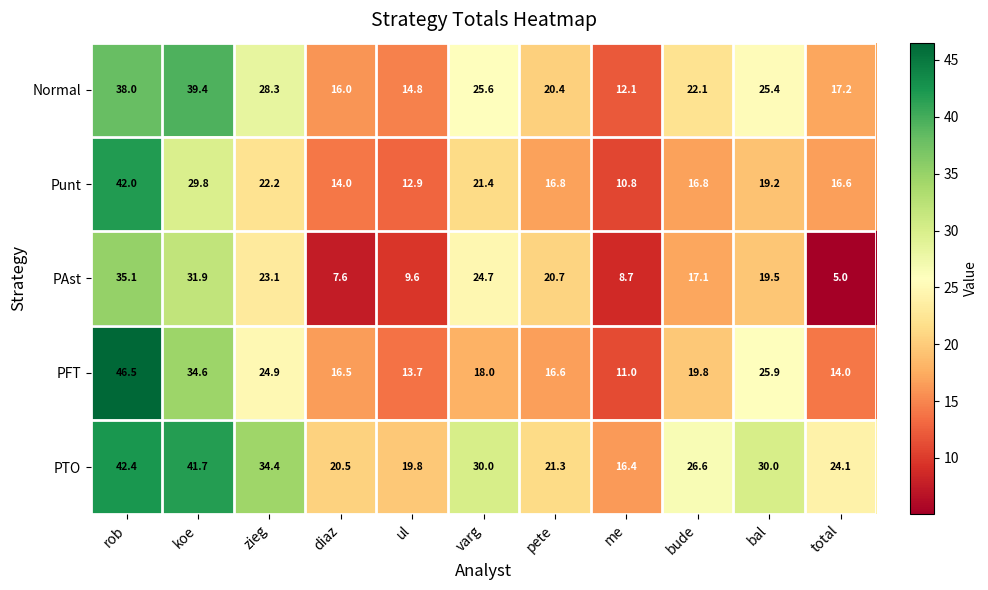

Which series has the largest total across all categories?

PTO